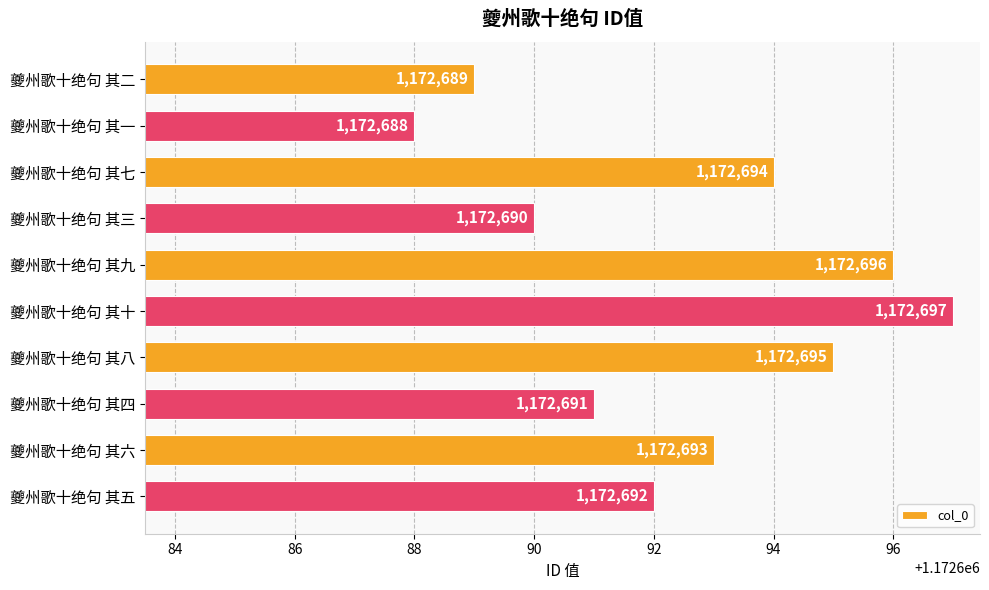

True or false: the data shows 1172694 at 夔州歌十绝句 其七.

True